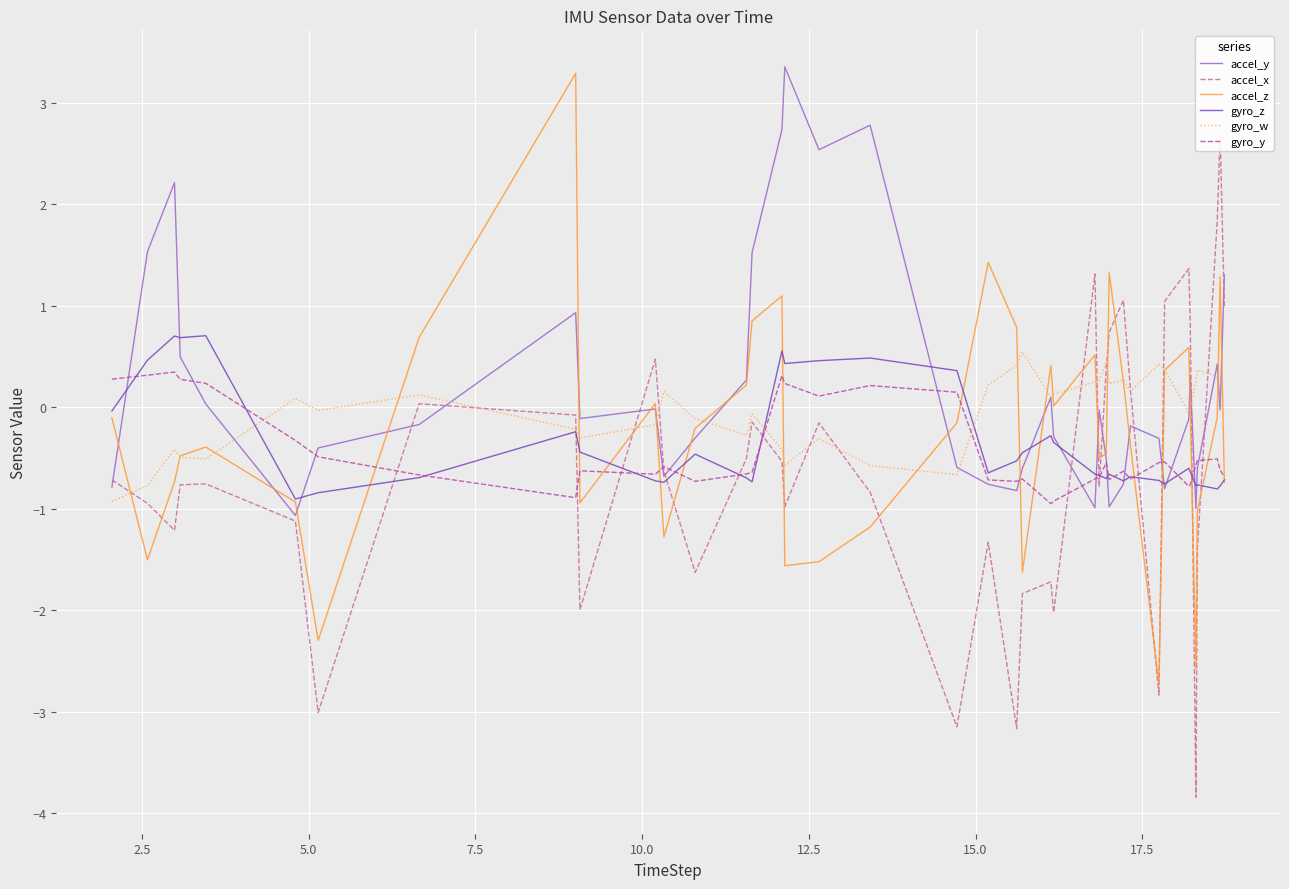

What is the highest value of the accel_z series?

3.3